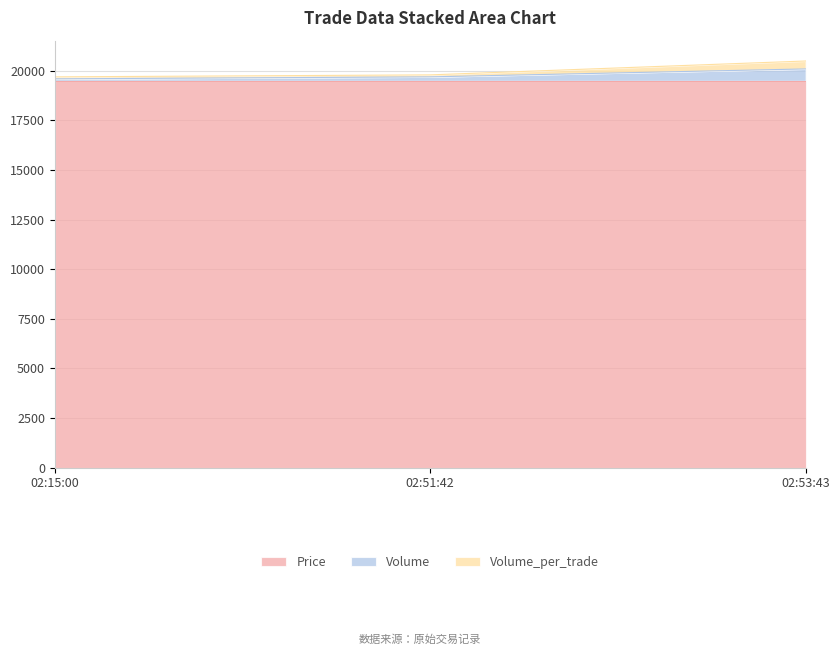

True or false: Price has a value of 27182 at 02:15:00.

False